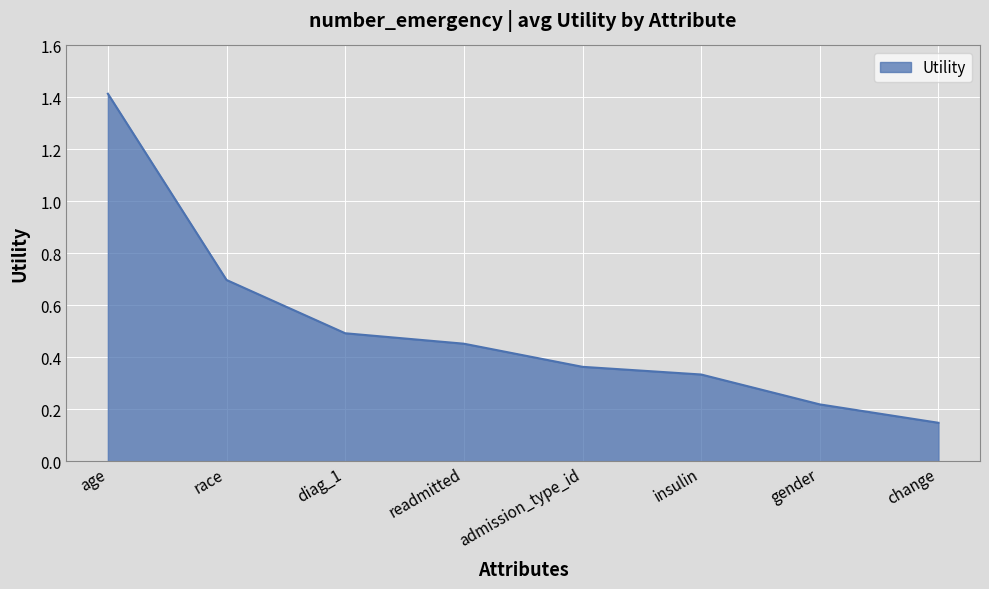

Count the values in the range 0 to 1.

7